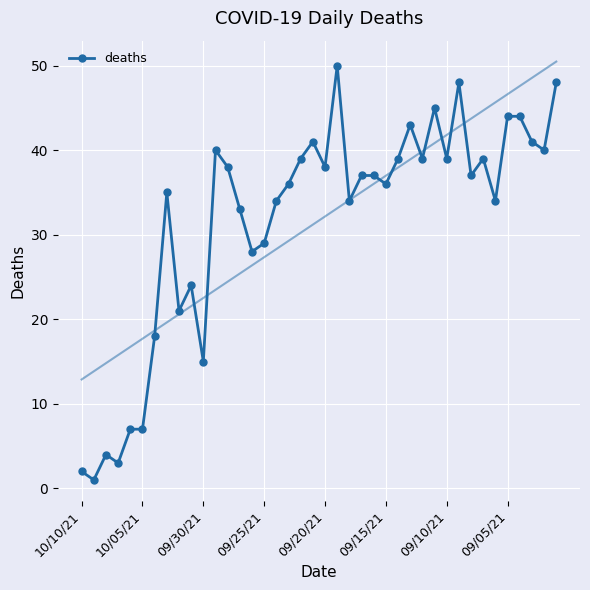

The value at 17 is 17. True or false?

False